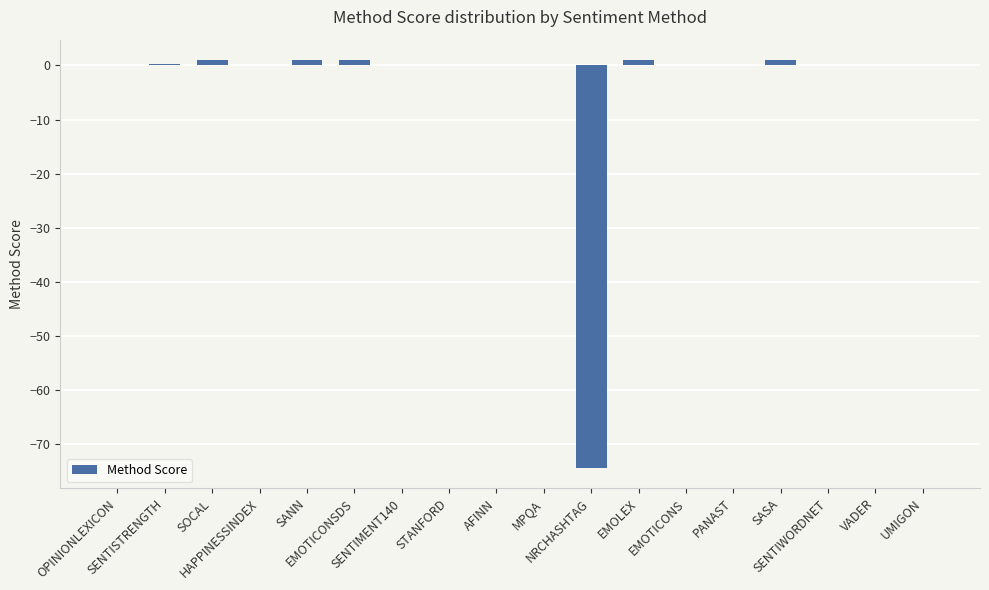

What is the sum of all values?

-69.1